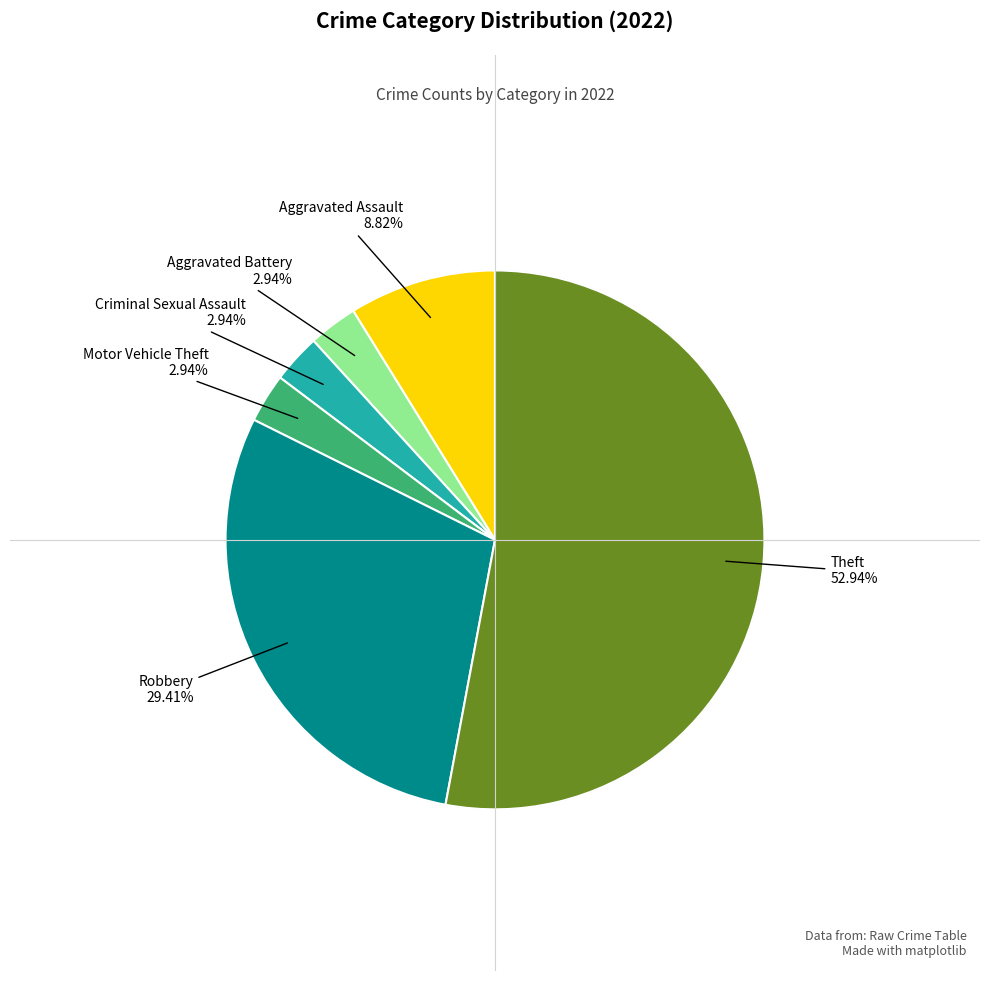

Count the number of slices in the pie.

6